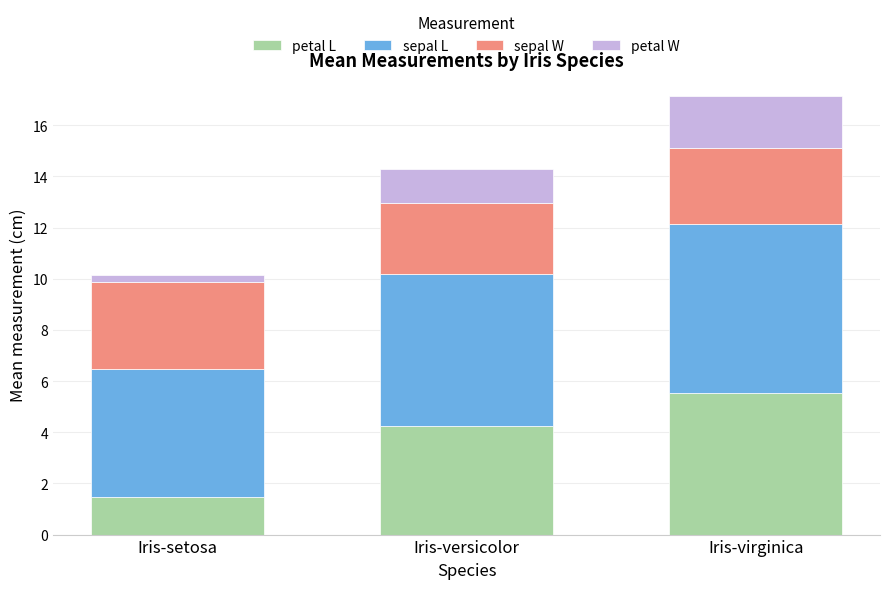

The value of petal L at Iris-versicolor is 2.4. True or false?

False